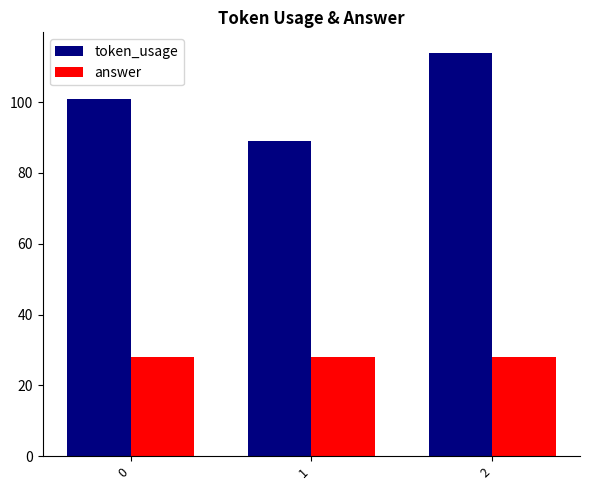

List the labels in order of token_usage value, largest first.

2, 0, 1